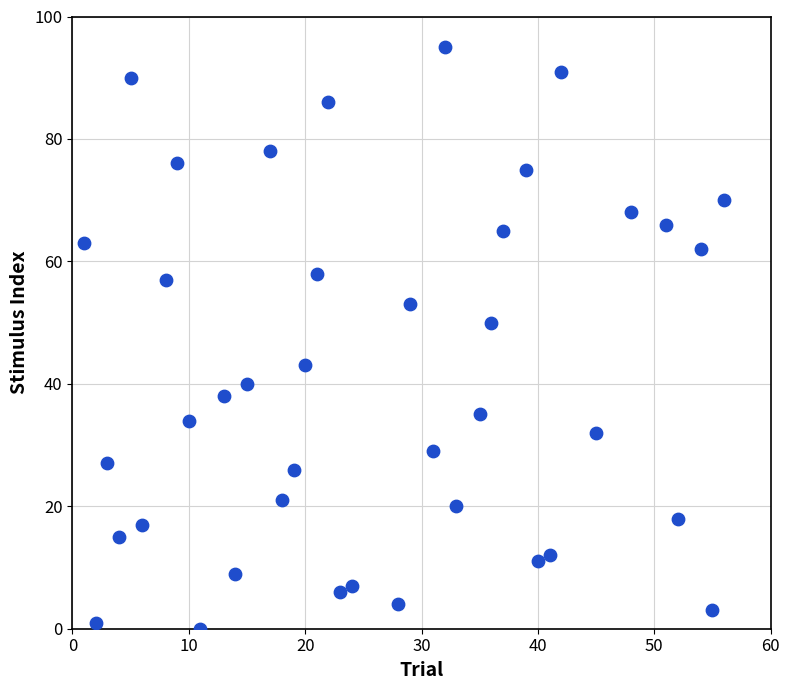

What Y value in the scatter plot is closest to 47?

50